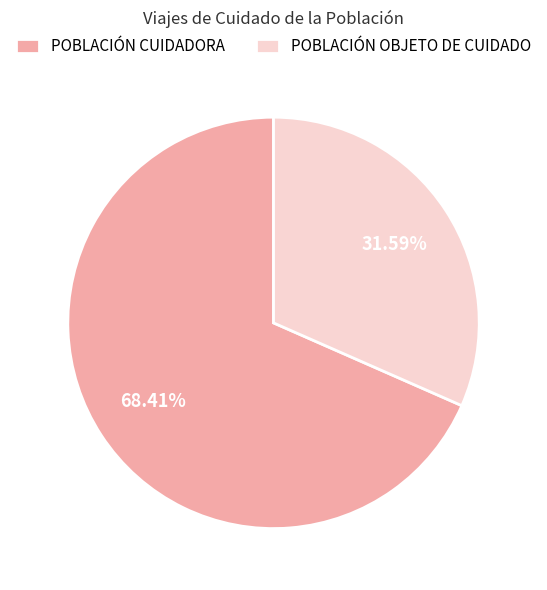

True or false: POBLACIÓN CUIDADORA accounts for 54% of the total.

False